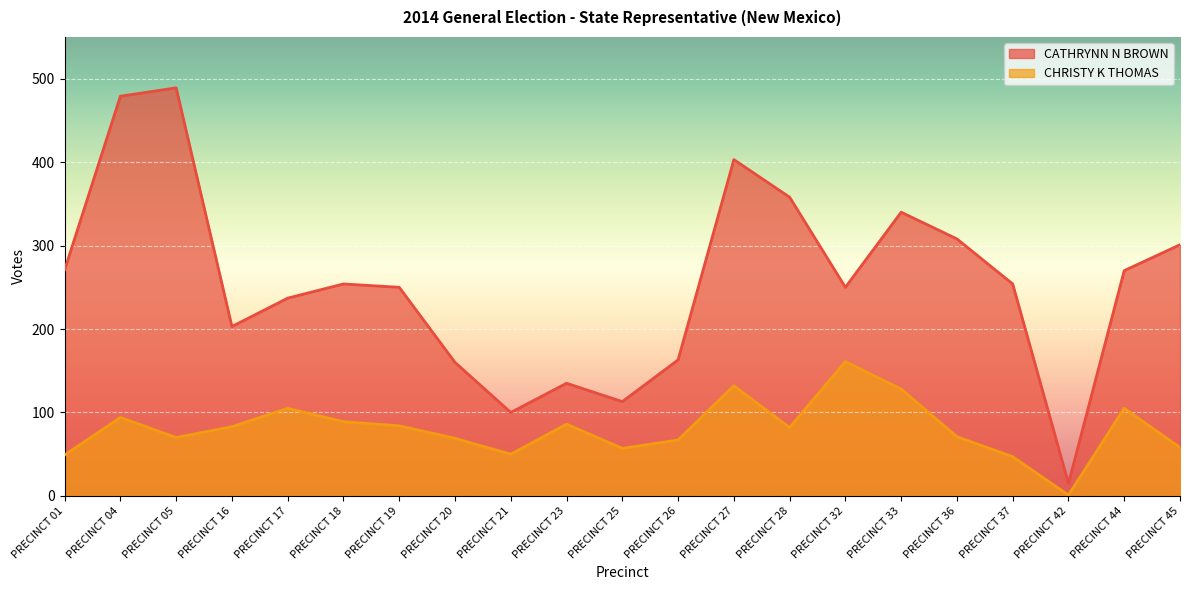

What is the greatest value displayed?

489